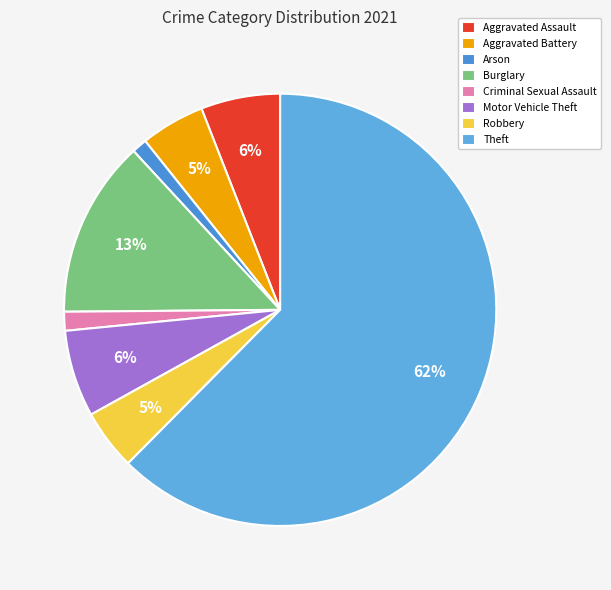

Which slice is the smallest?

Arson